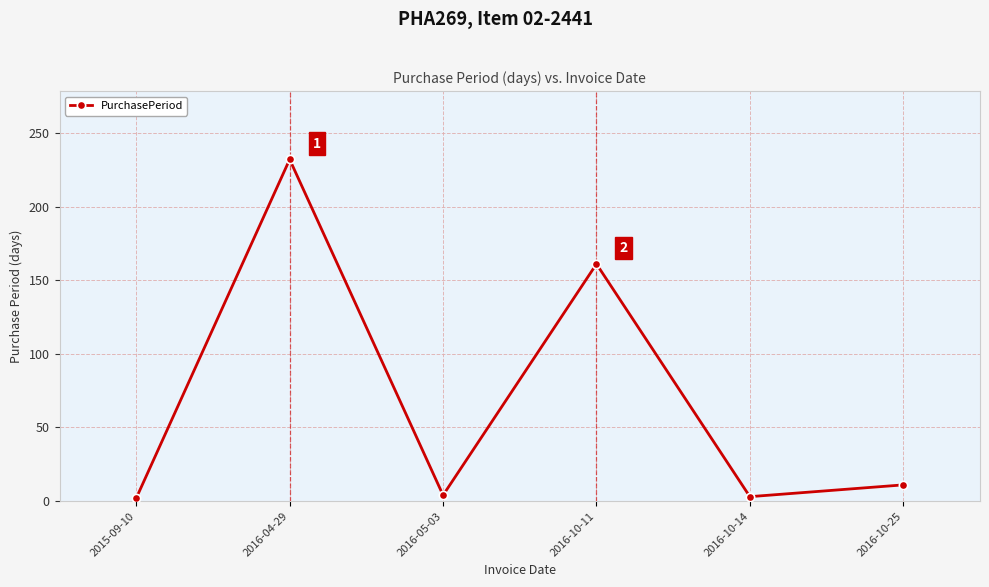

How many lines are shown in the chart?

1